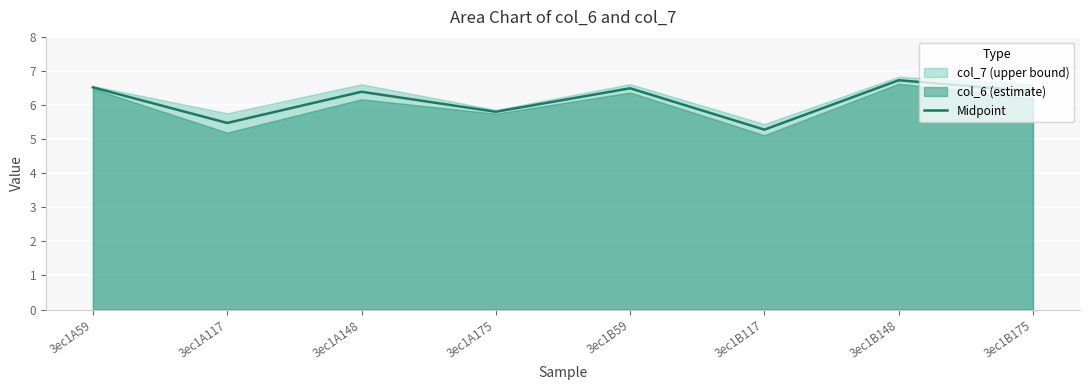

Approximately how many times larger is the value at 3ec1A175 compared to 3ec1B117?

1.1